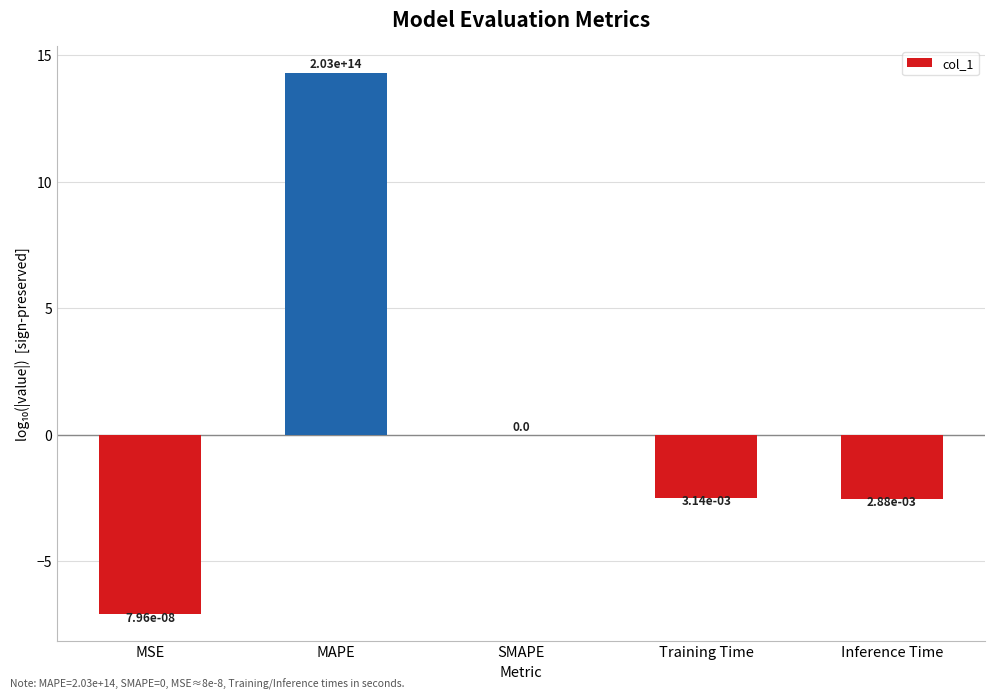

Read the value at MAPE.

14.3